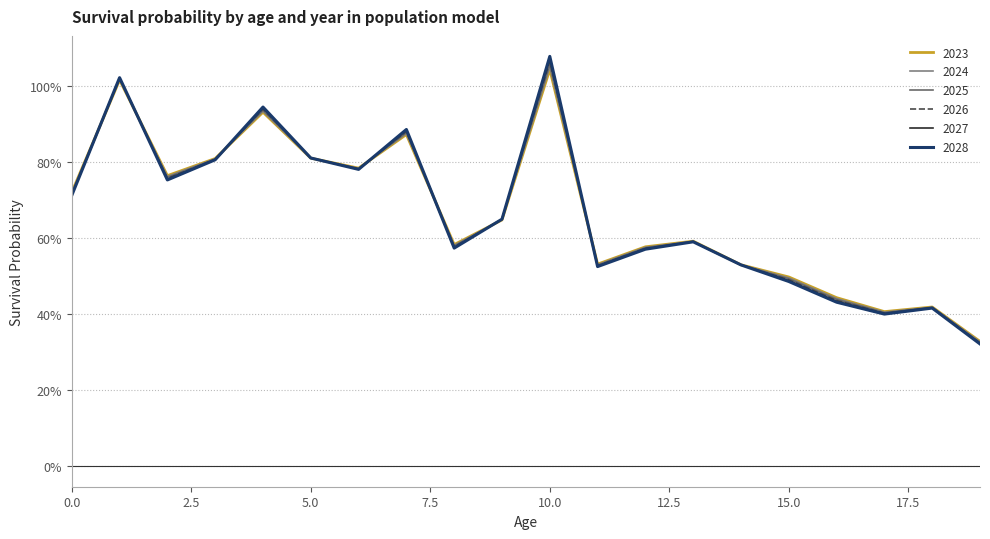

What is the average value of the 2023 series?

0.7